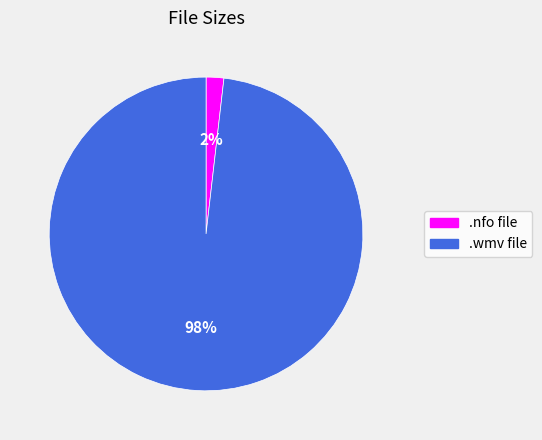

To the nearest percent, what is the average slice percentage?

50%